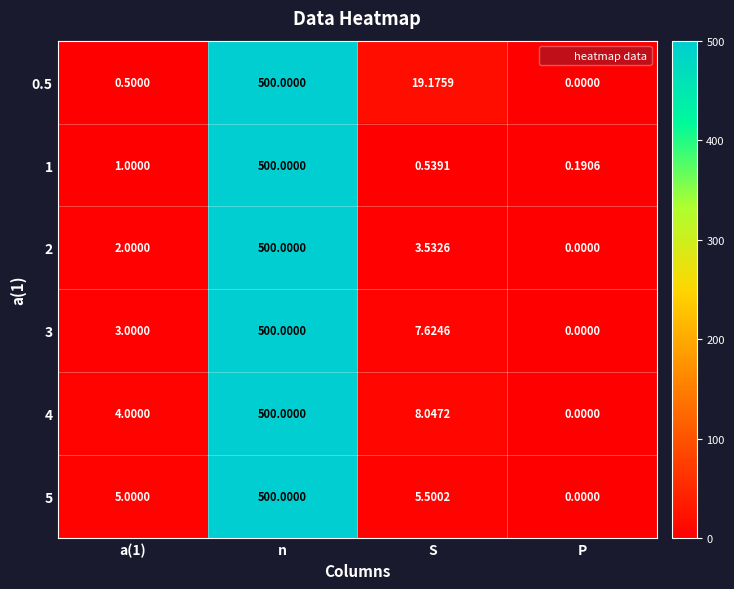

Which label corresponds to the smallest value in the chart?

P